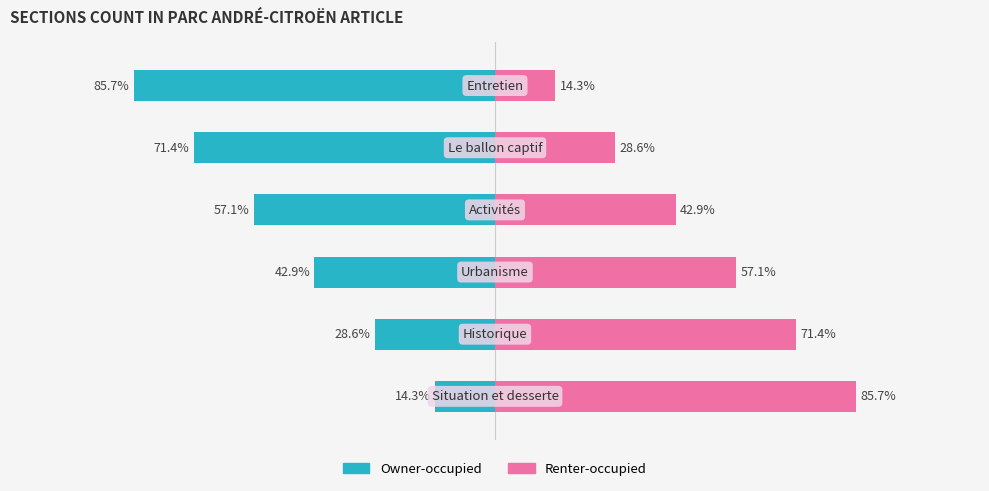

Reading right to left, list all the values displayed in this chart.

Owner-occupied: 5=-85.7	4=-71.4	3=-57.1	2=-42.9	1=-28.6	0=-14.3
Renter-occupied: 5=14.3	4=28.6	3=42.9	2=57.1	1=71.4	0=85.7